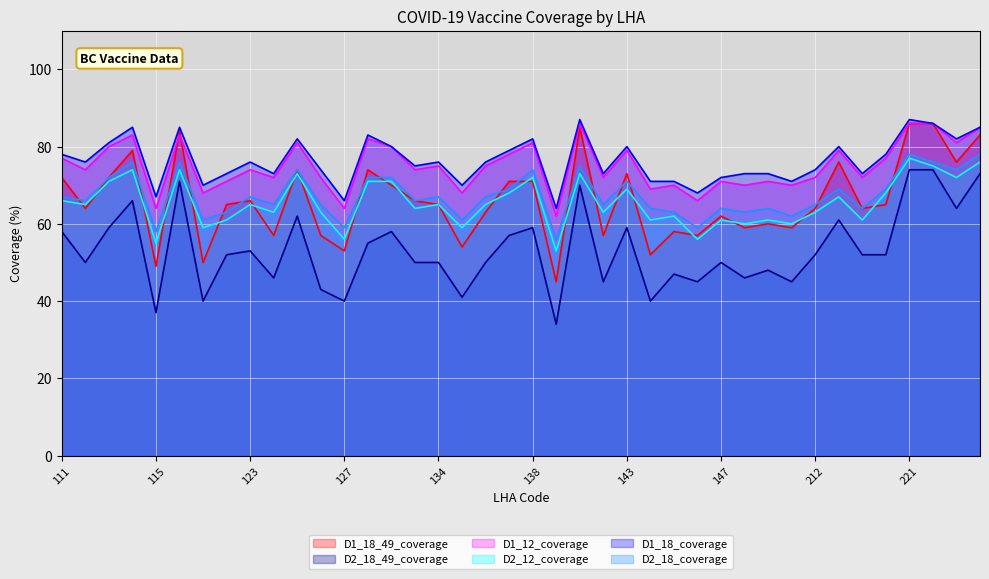

List the labels in order of D2_18_coverage value, largest first.

221, 224, 114, 116, 222, 141, 125, 138, 223, 113, 131, 132, 143, 137, 213, 215, 111, 123, 134, 136, 112, 133, 124, 126, 142, 212, 144, 147, 149, 214, 122, 145, 148, 211, 121, 135, 127, 146, 115, 139